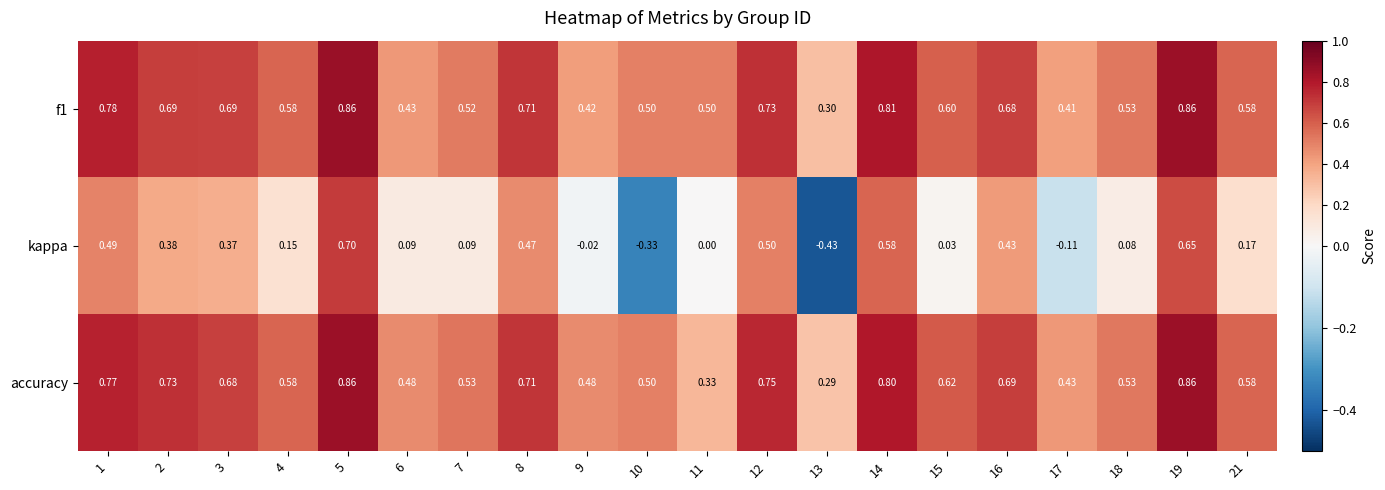

Which series has the largest total across all categories?

accuracy